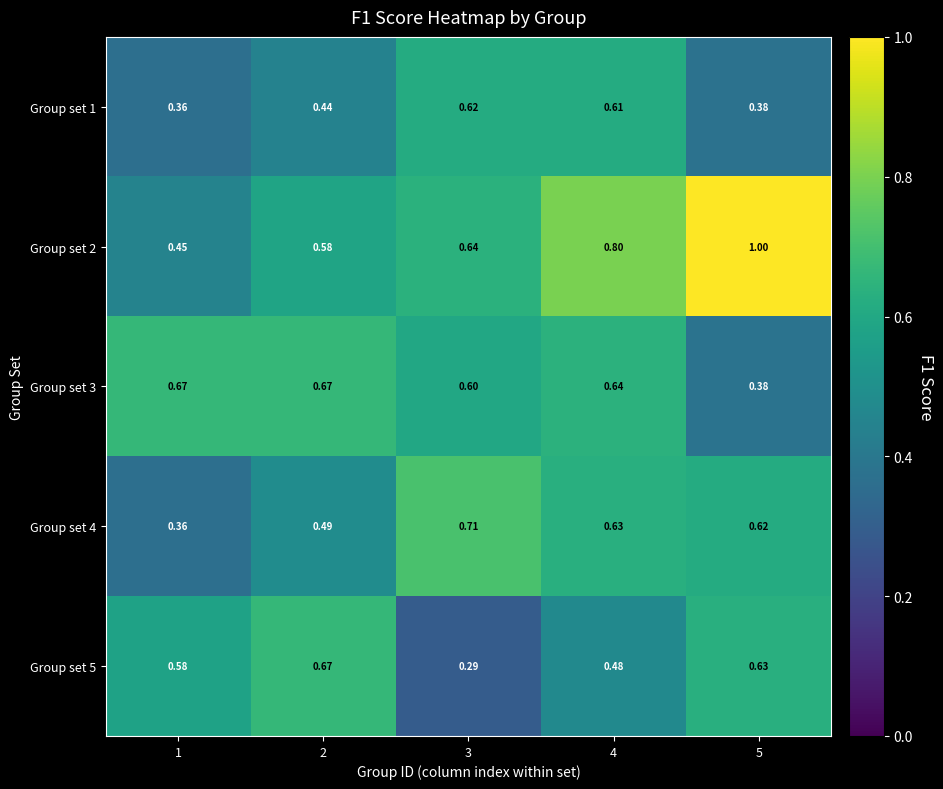

Which series has the largest range (max minus min)?

Group set 2